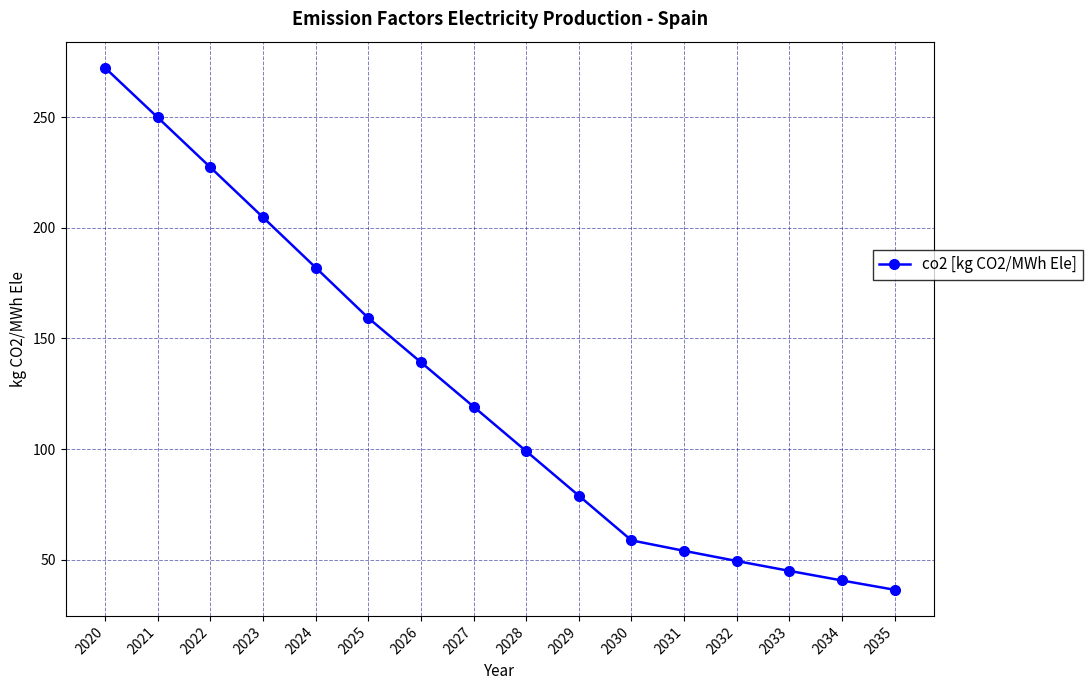

What is the maximum value shown in the chart?

272.4